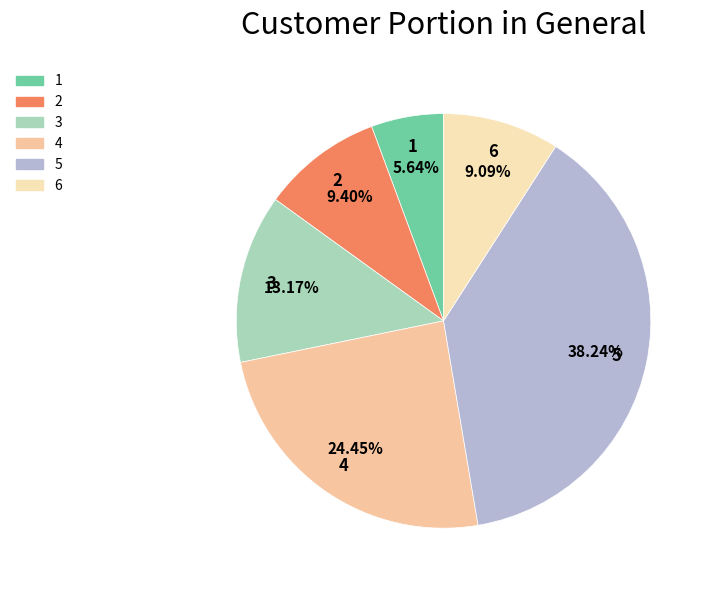

How many segments does this pie chart have?

6